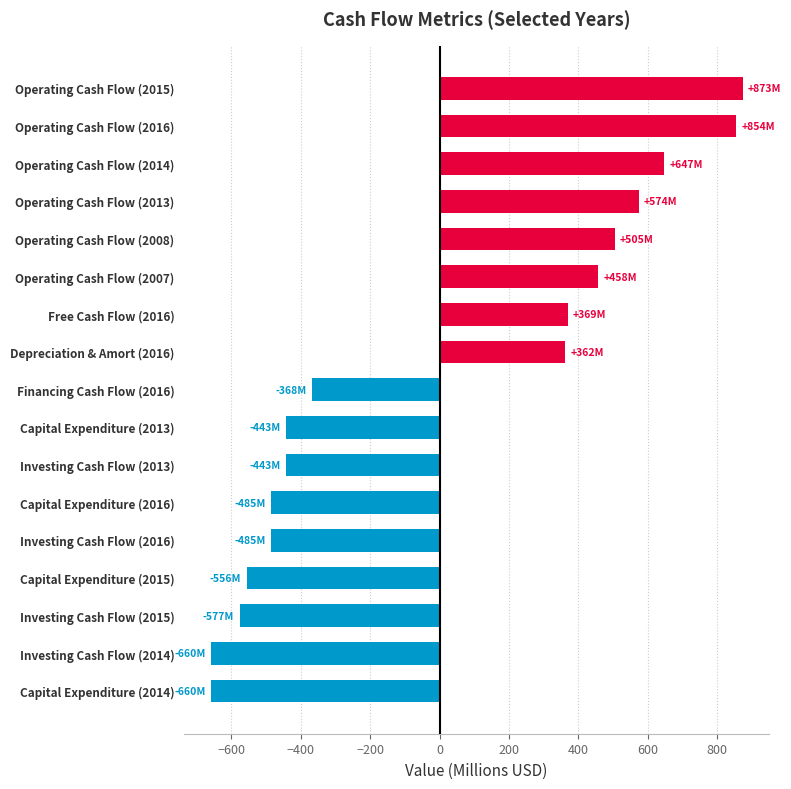

What is the difference between the values at Free Cash Flow (2016) and Operating Cash Flow (2014)?

277.9